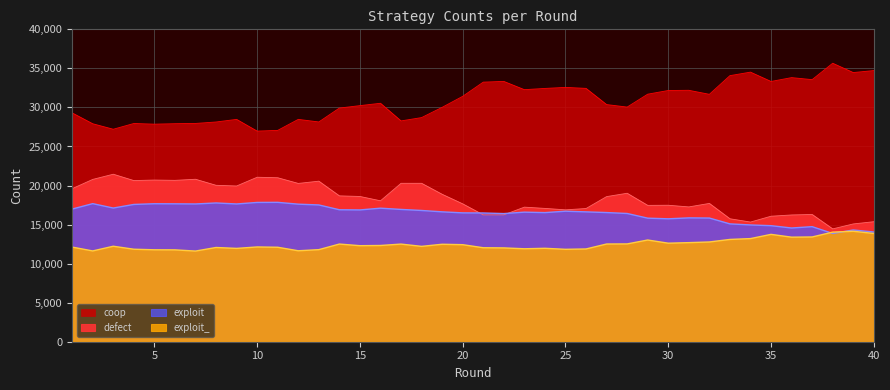

Where does the defect series first go above 18581?

1